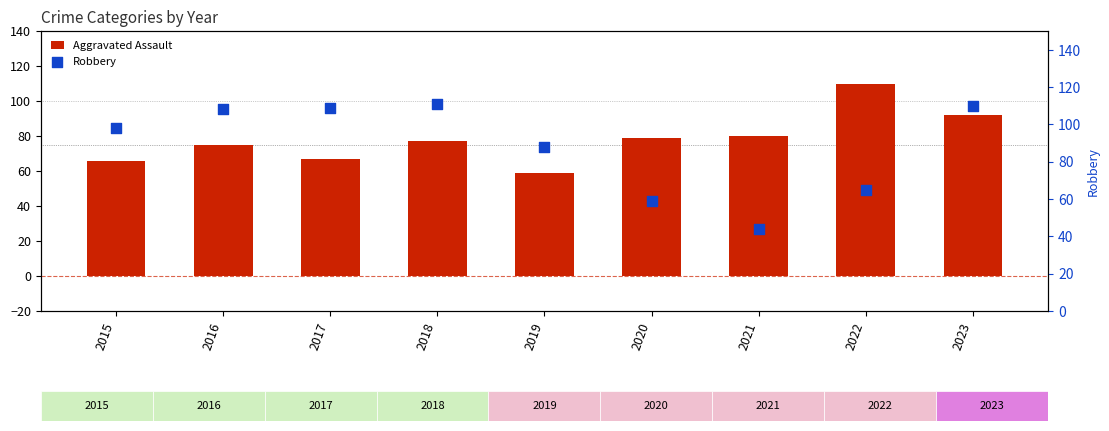

Which series reaches the maximum Y coordinate?

Robbery